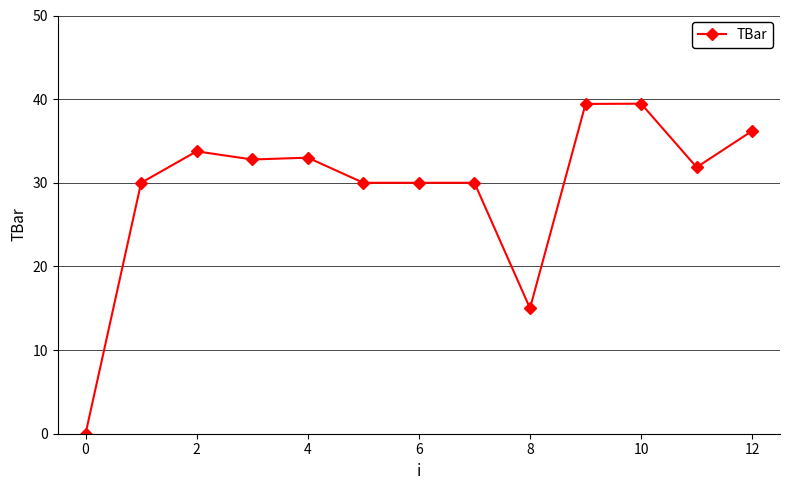

Does the chart display data point markers on the line(s)?

Yes